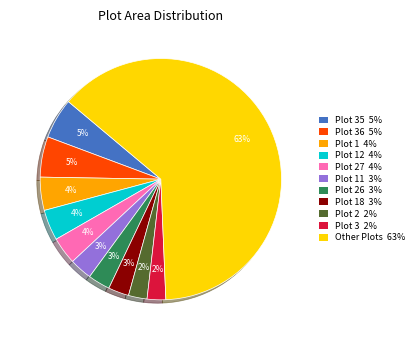

To the nearest percent, what is the average slice percentage?

9%